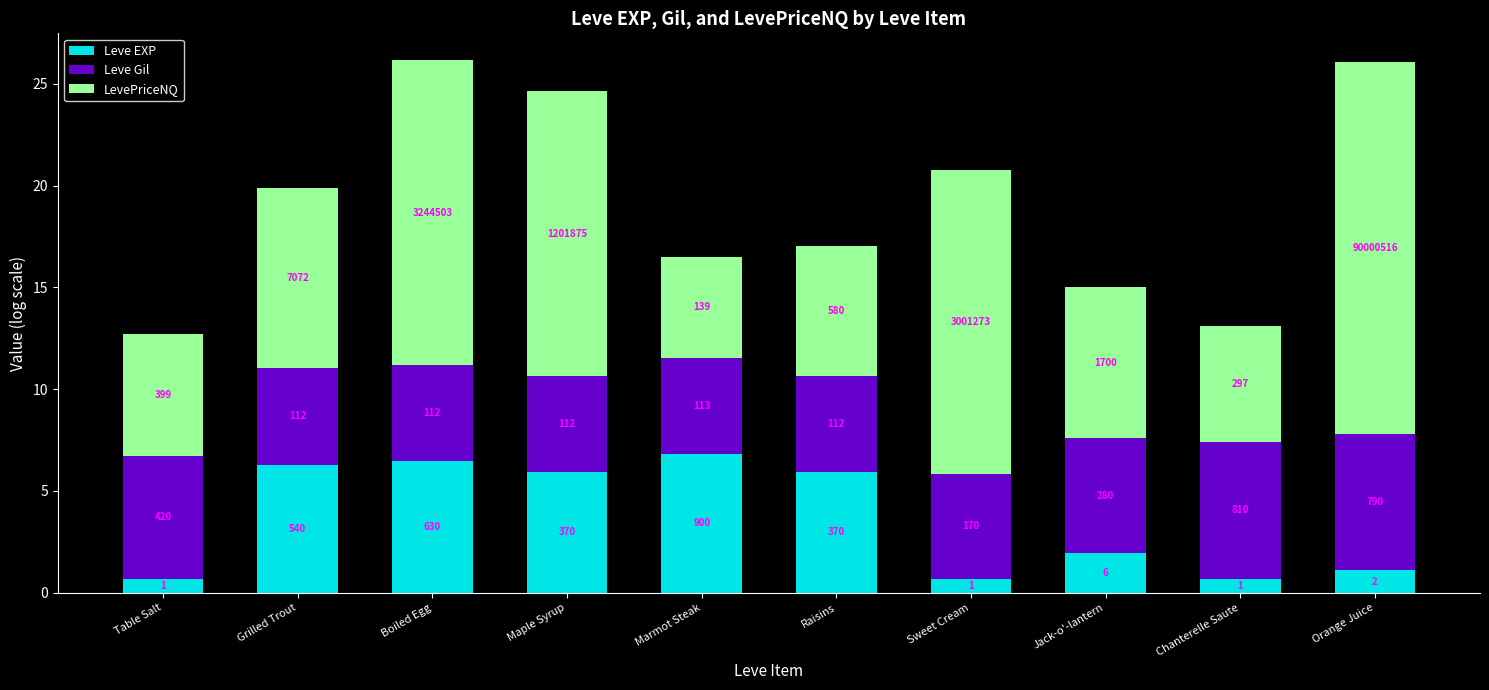

Does the chart contain any negative values?

No